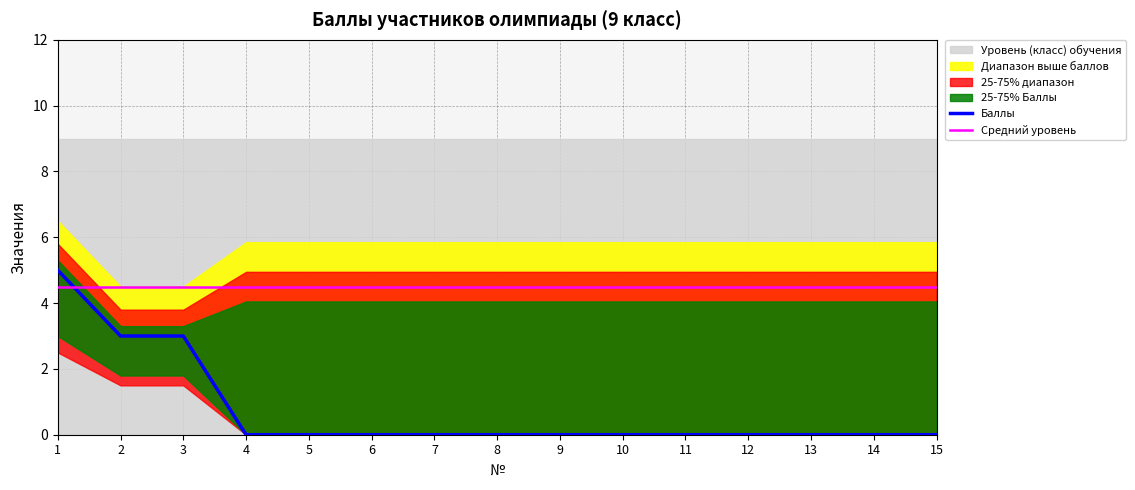

How many data points in Баллы are above 0?

3